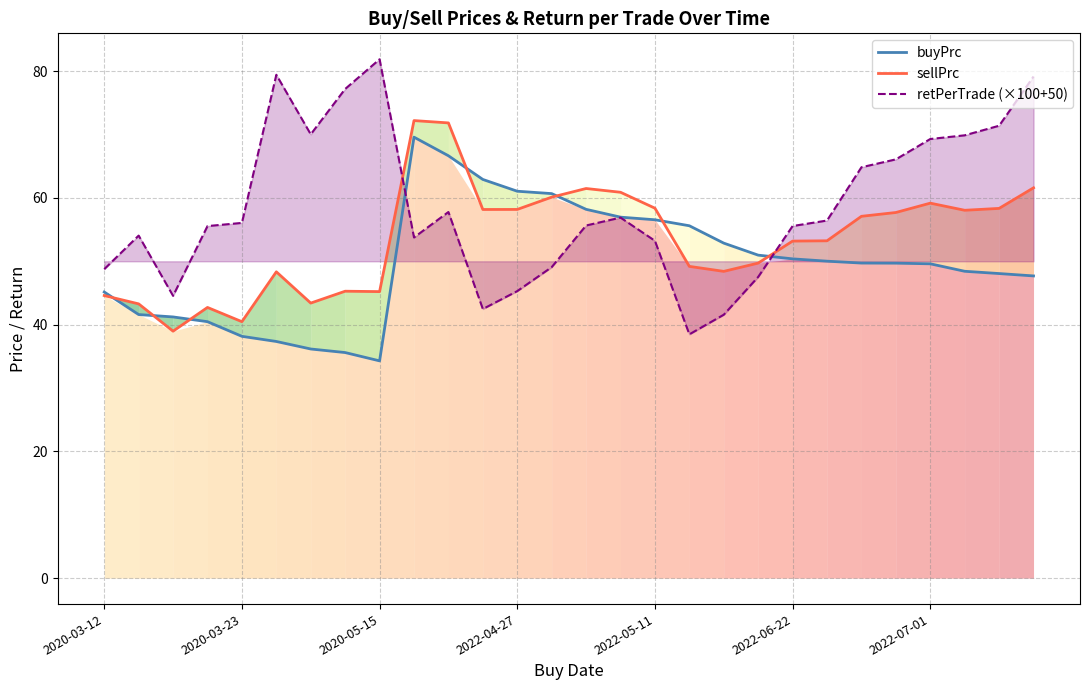

True or false: retPerTrade (×100+50) has a value of 55.6 at 2022-06-22.

True